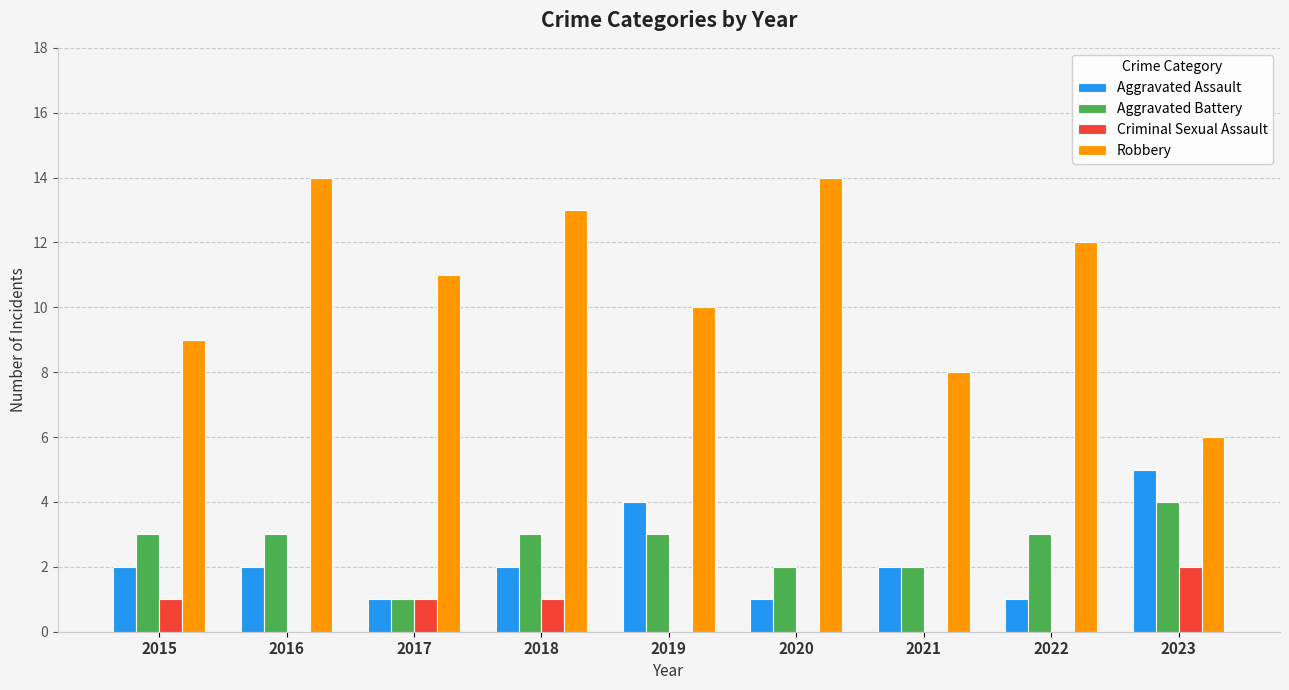

The value of Criminal Sexual Assault at 2020 is 0. True or false?

True